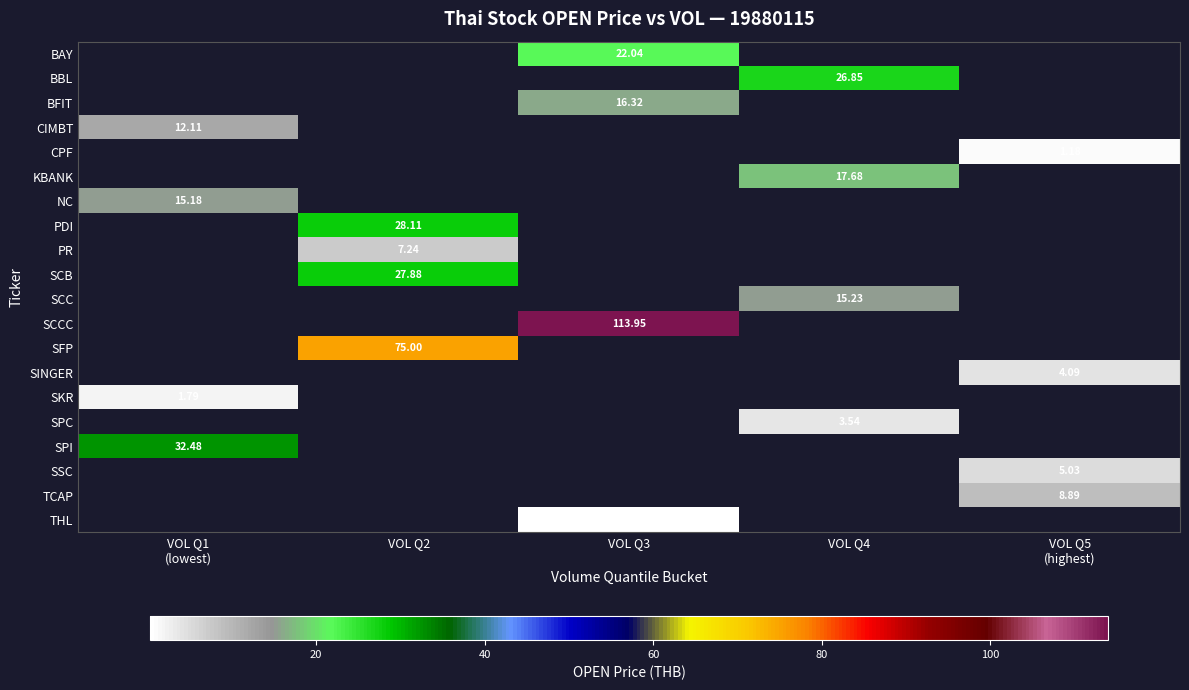

Is the value of CPF at VOL Q5 (highest) greater than the value of CIMBT at VOL Q1 (lowest)?

No